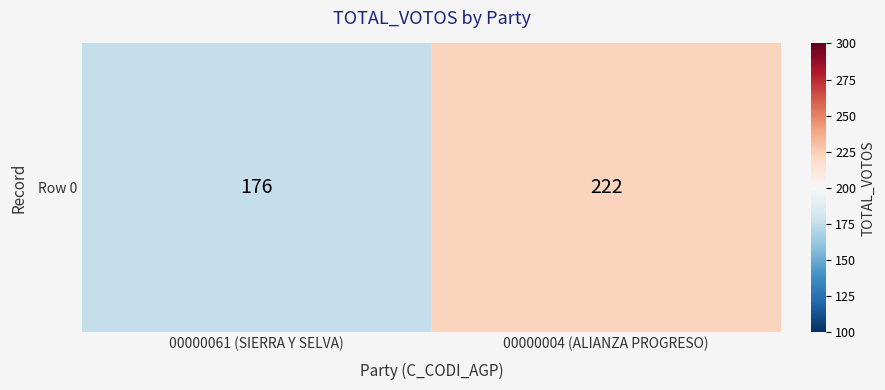

Reading left to right, list all the values displayed in this chart.

176	222